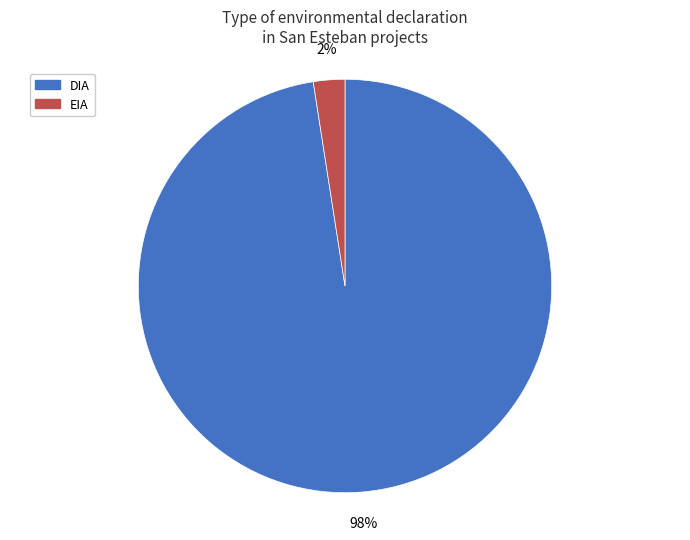

Is the sum of EIA and DIA greater than half?

Yes